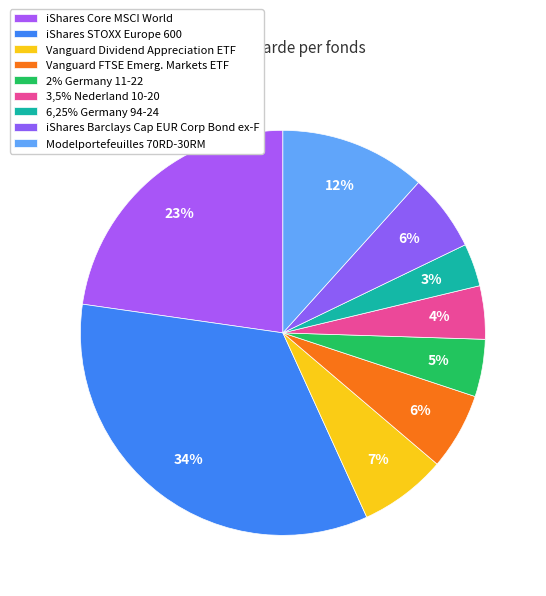

How many slices are in this pie chart?

9